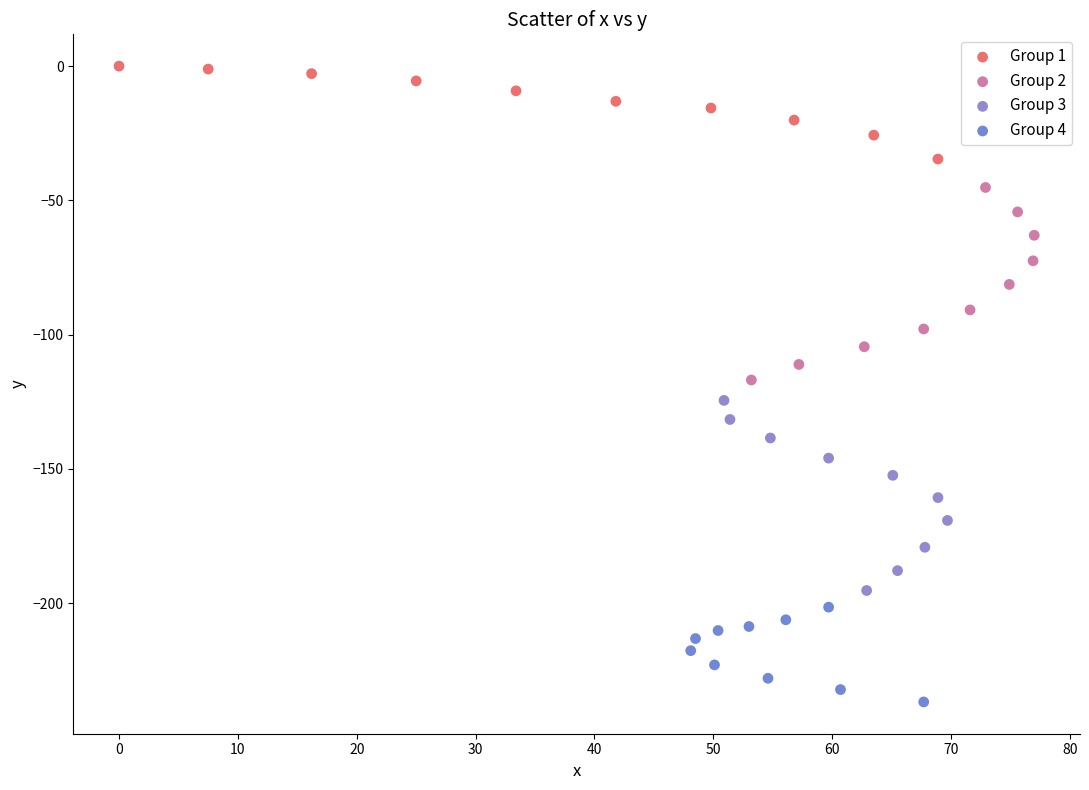

Which series reaches the minimum Y coordinate?

Group 4